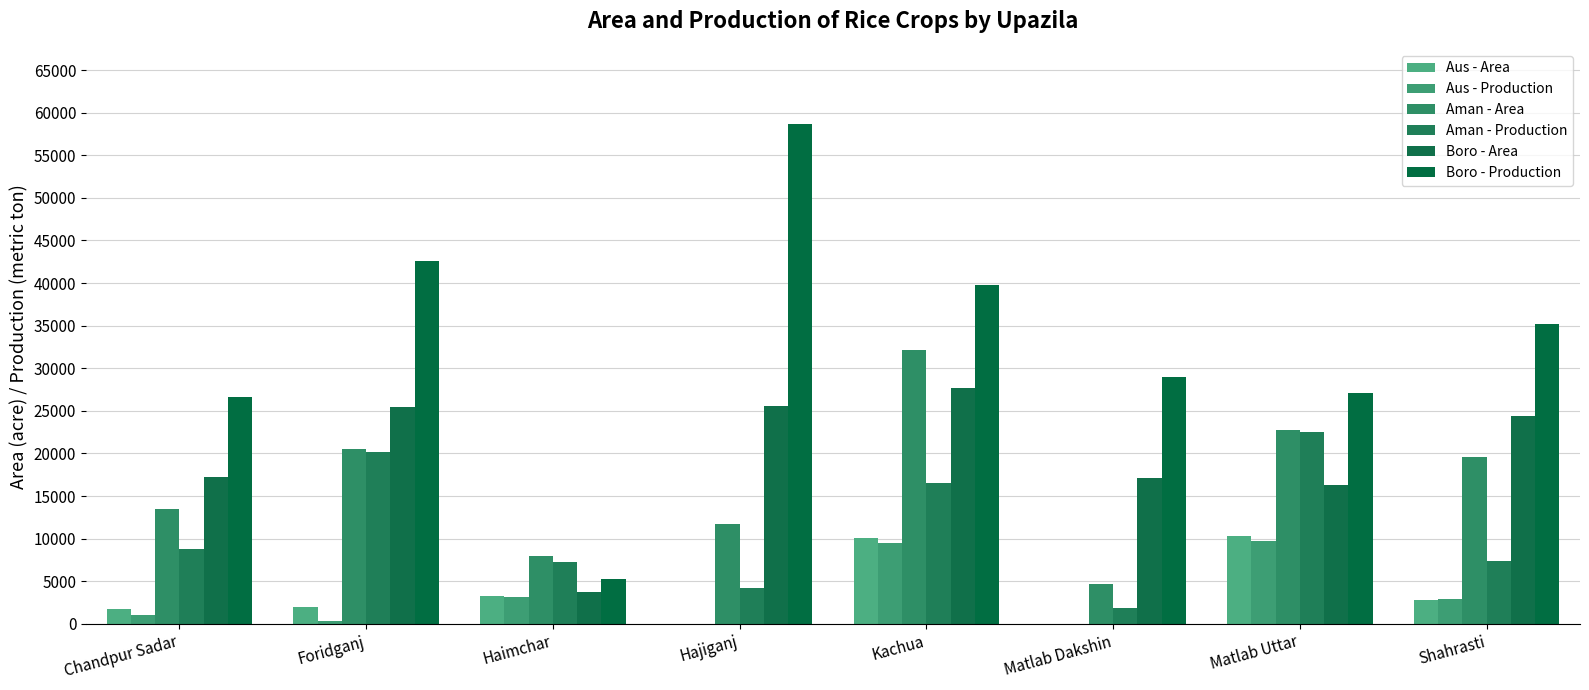

What is the difference between the Boro - Production values at Shahrasti and Matlab Uttar?

8092